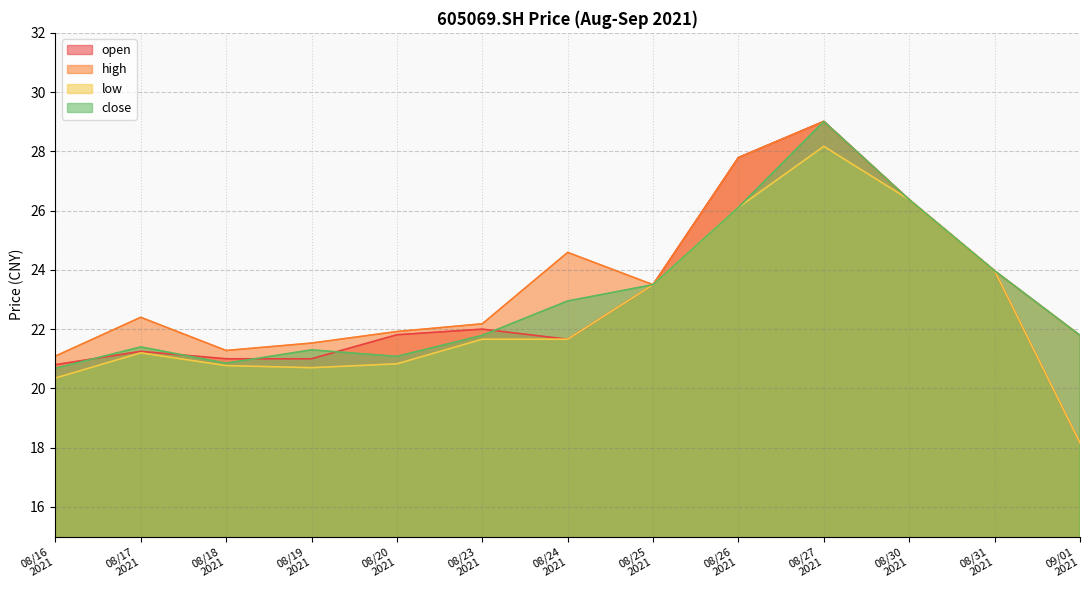

How many data points in open are above 21?

9